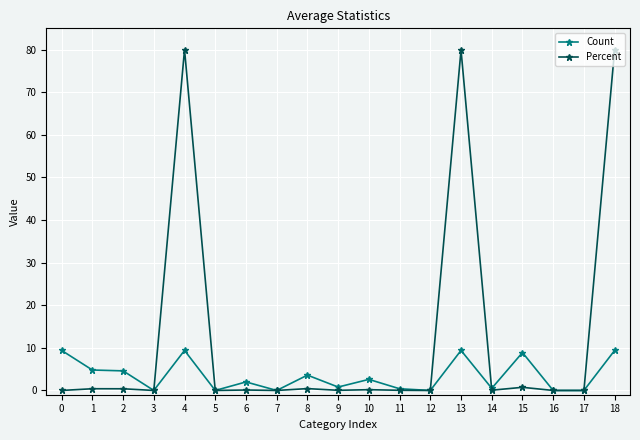

True or false: Percent has more than 0 points higher than both neighbors.

True